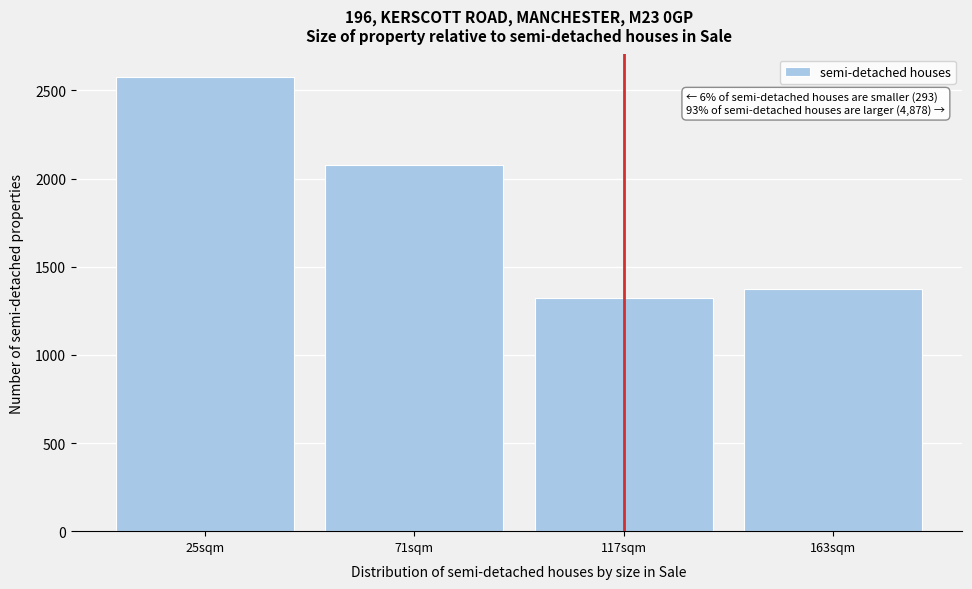

Reading right to left, transcribe all the data shown in this chart.

1375	1325	2075	2575